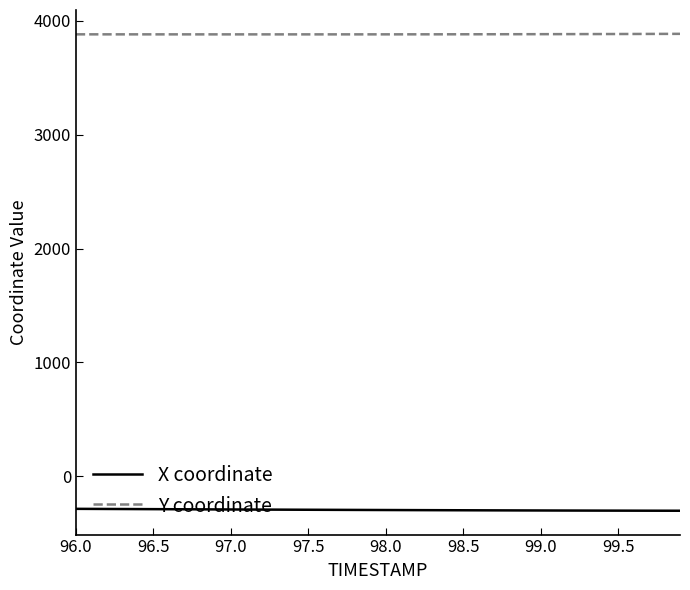

List the series in order of their overall mean, highest first.

Y coordinate, X coordinate